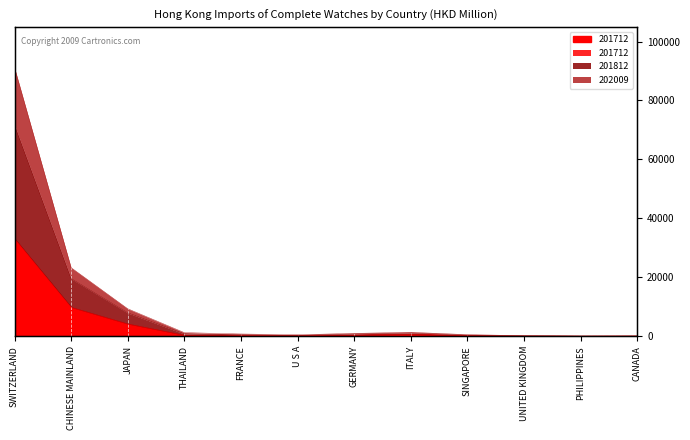

Is the value of 202009 at FRANCE greater than the value of 201712 at ITALY?

No